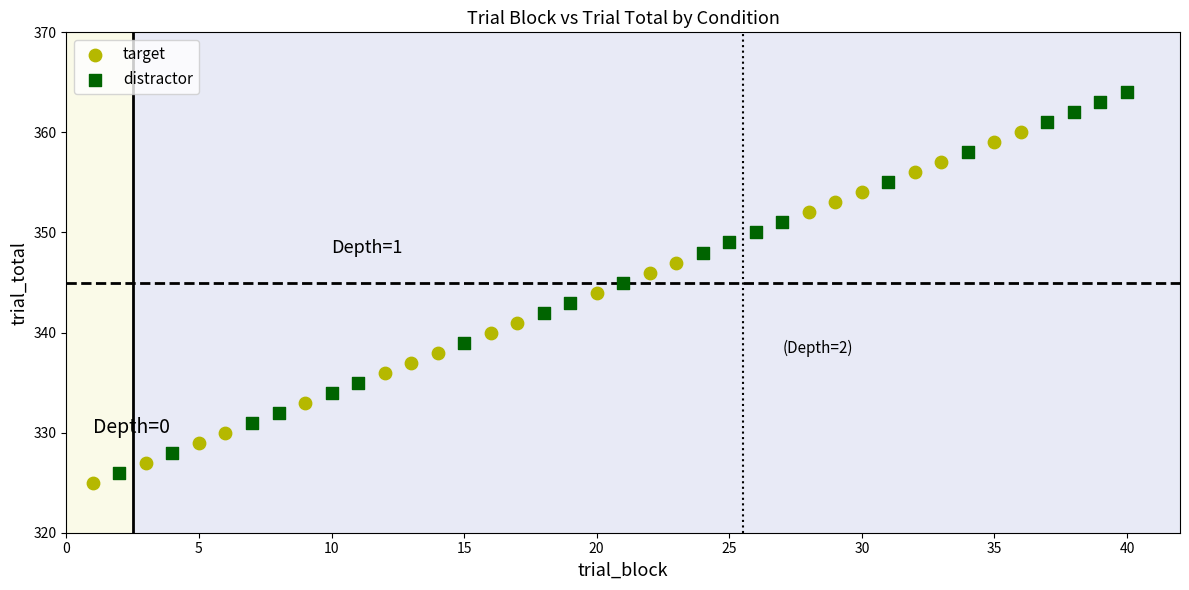

Which series has the largest Y range (max minus min)?

distractor